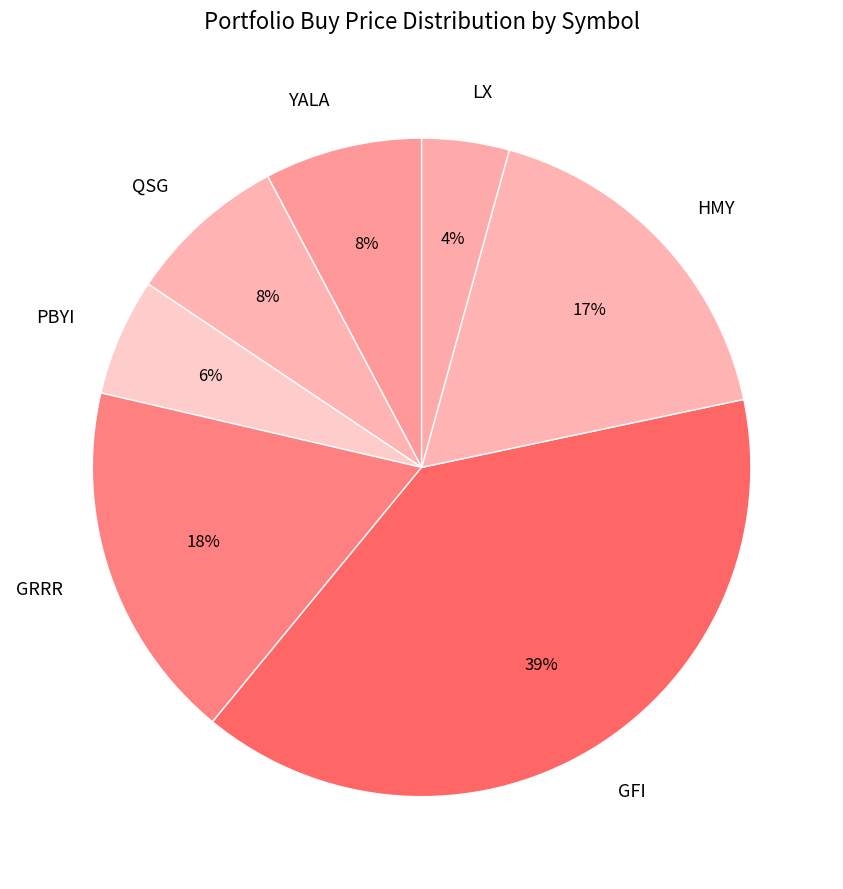

Combined, do QSG and GRRR account for over 50%?

No